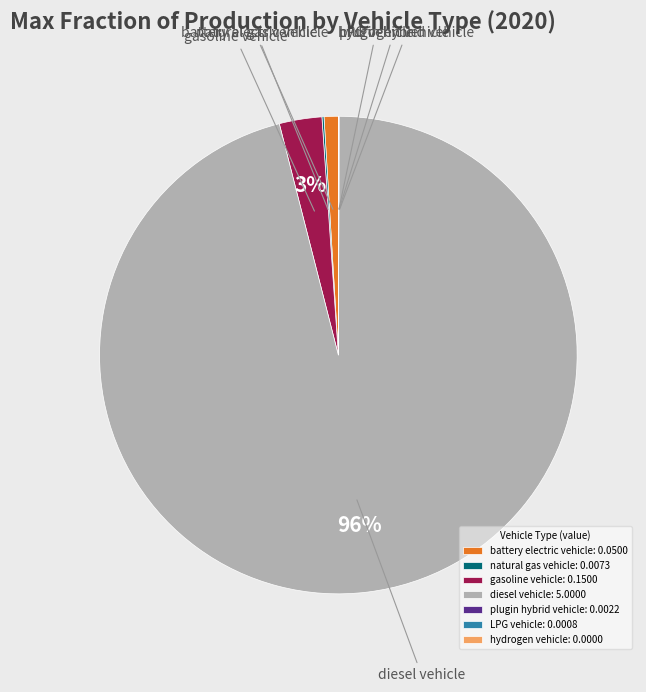

To the nearest percent, what portion does battery electric vehicle represent?

1%